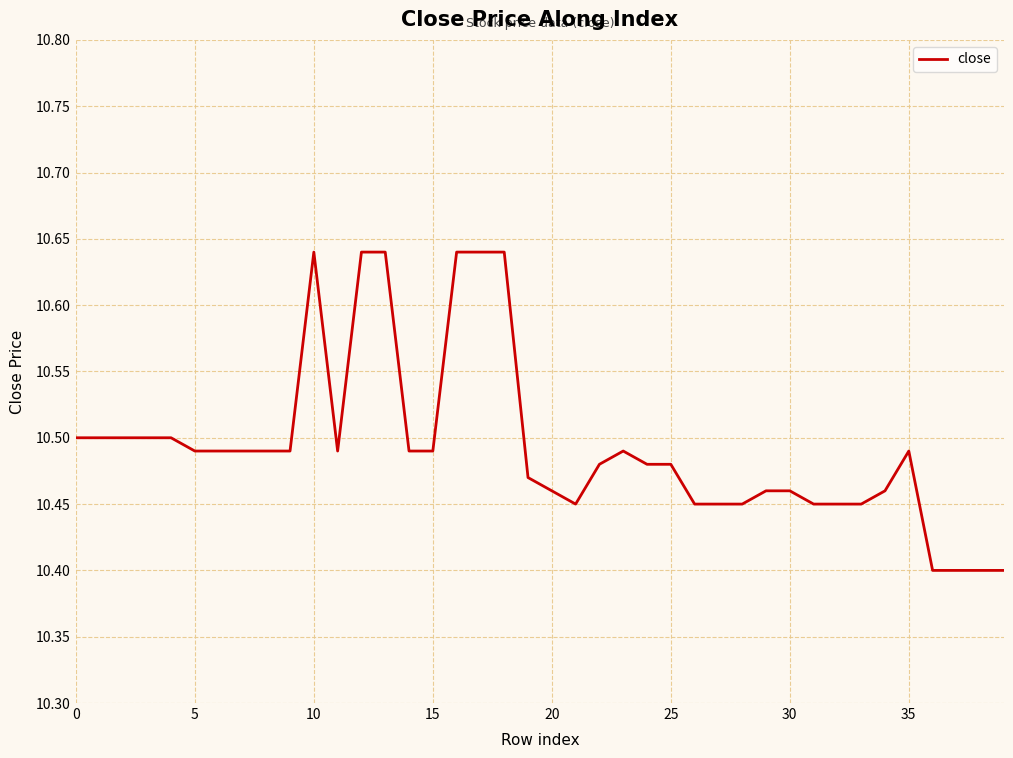

How many points are lower than both their immediate neighbors (excluding endpoints)?

2